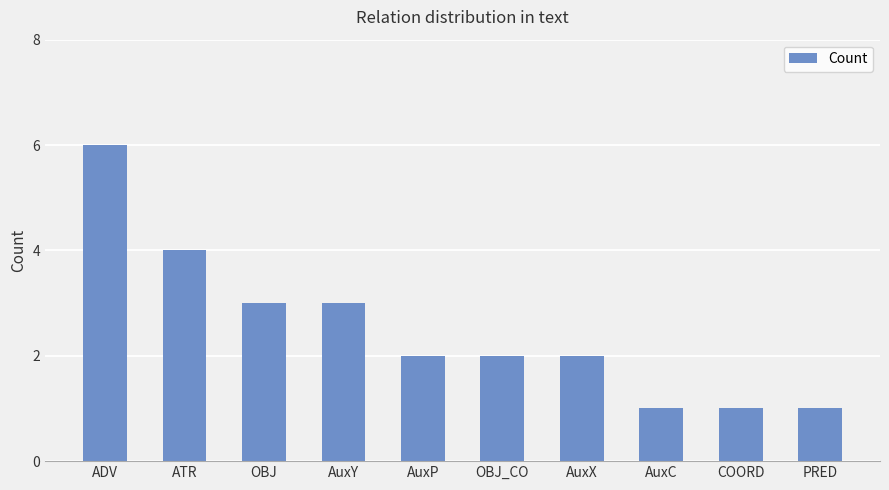

Approximately how many times larger is the value at ADV compared to AuxY?

2.0